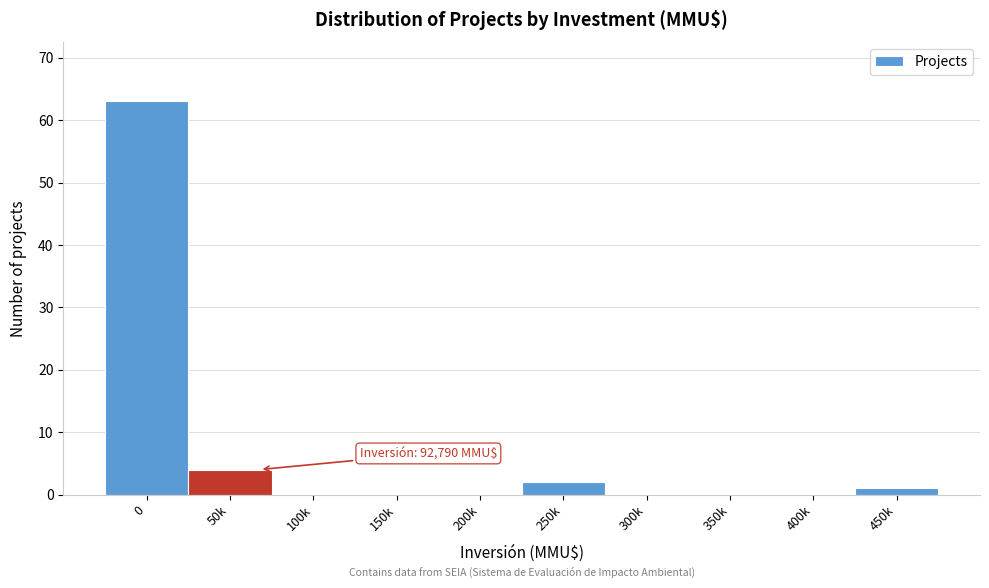

Reading right to left, transcribe all the data shown in this chart.

450k=1	400k=0	350k=0	300k=0	250k=2	200k=0	150k=0	100k=0	50k=4	0=63